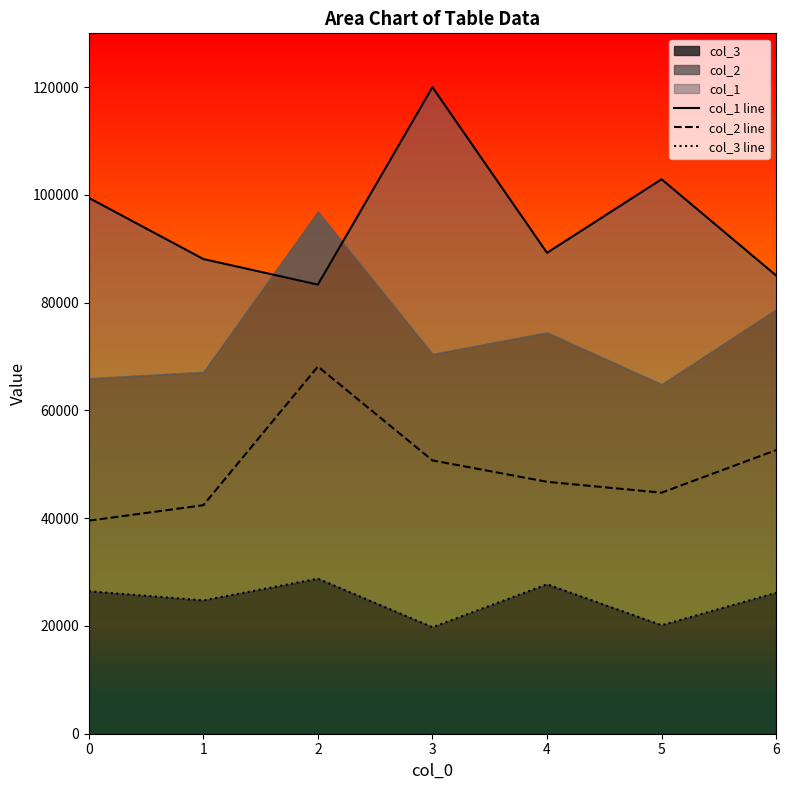

At which category is the sum across all series the highest?

3